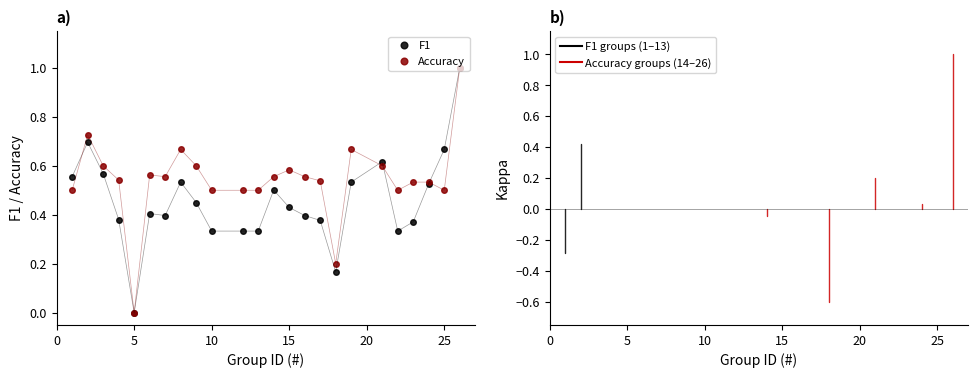

Rank the series by their average value, from highest to lowest.

Accuracy, F1